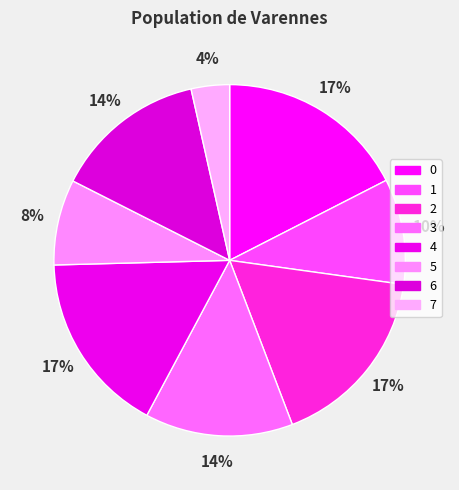

How many segments does this pie chart have?

8